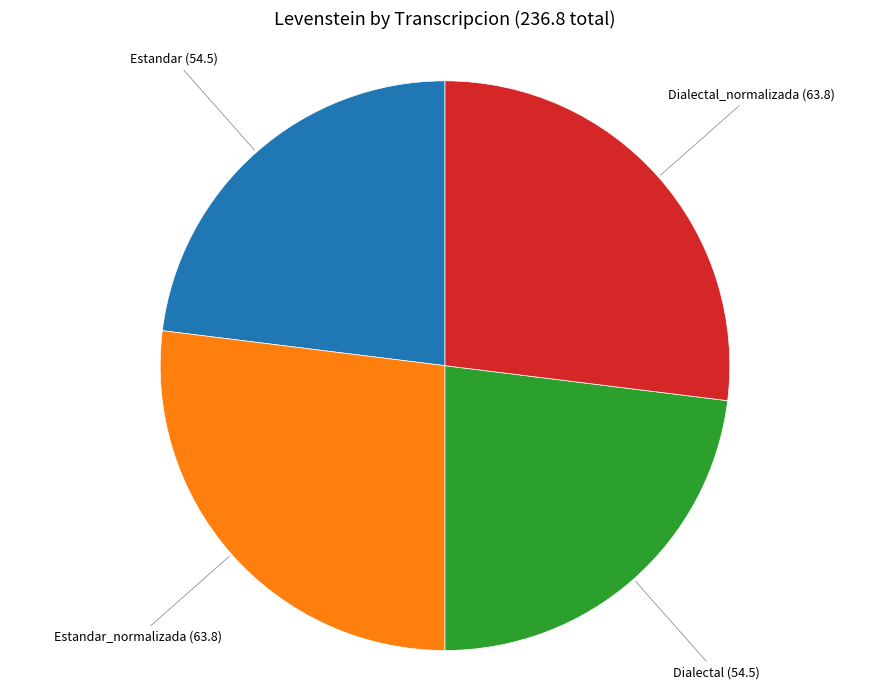

Is there any slice that represents more than half of the pie?

No